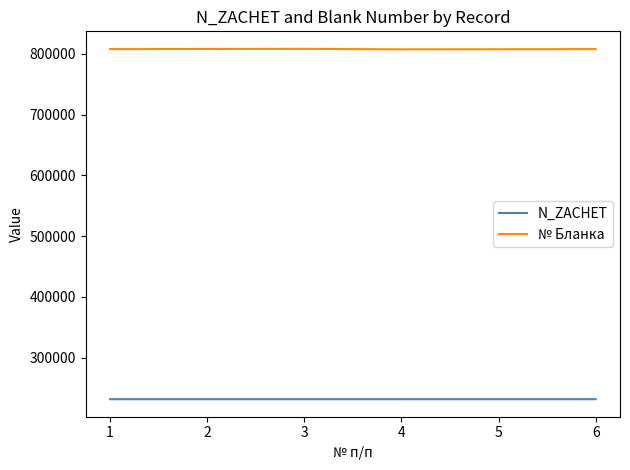

What is the lowest value of the N_ZACHET series?

231411